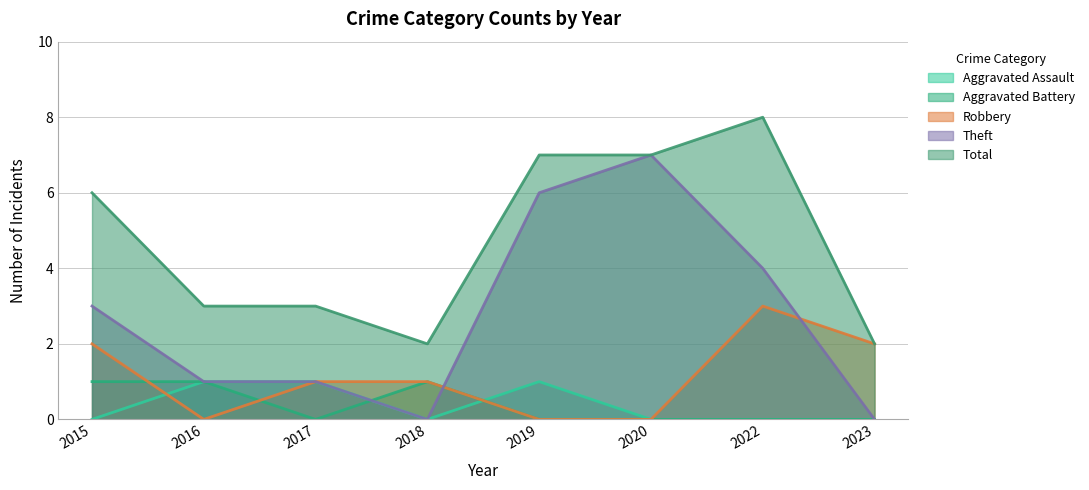

How many interior local valleys does the Total series have?

1